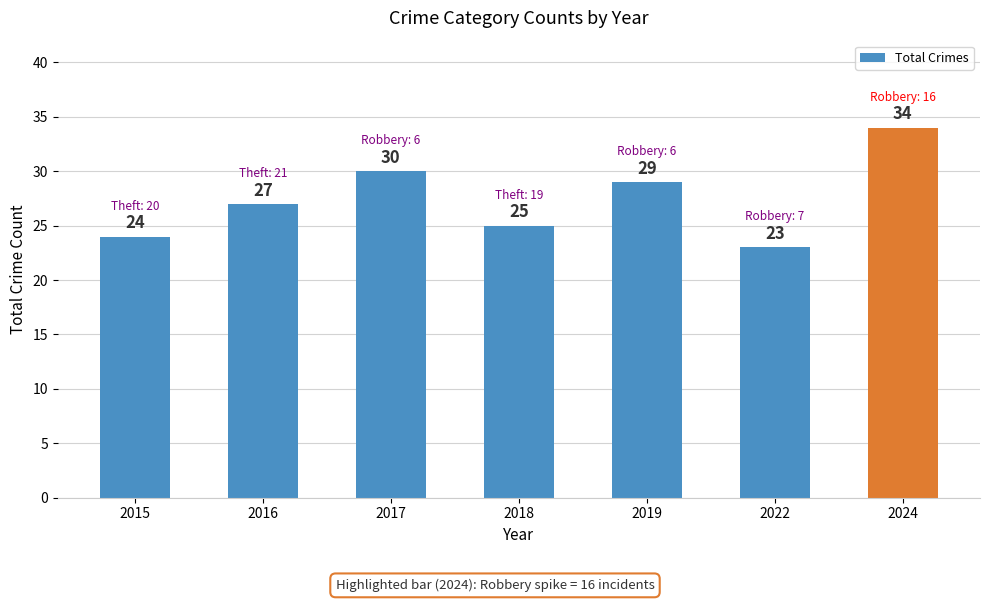

What is the sum of the values at 2017 and 2018?

55